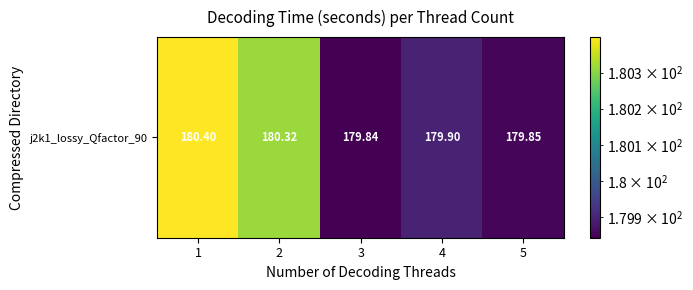

What is the ratio of the value at 4 to the value at 2?

1.0